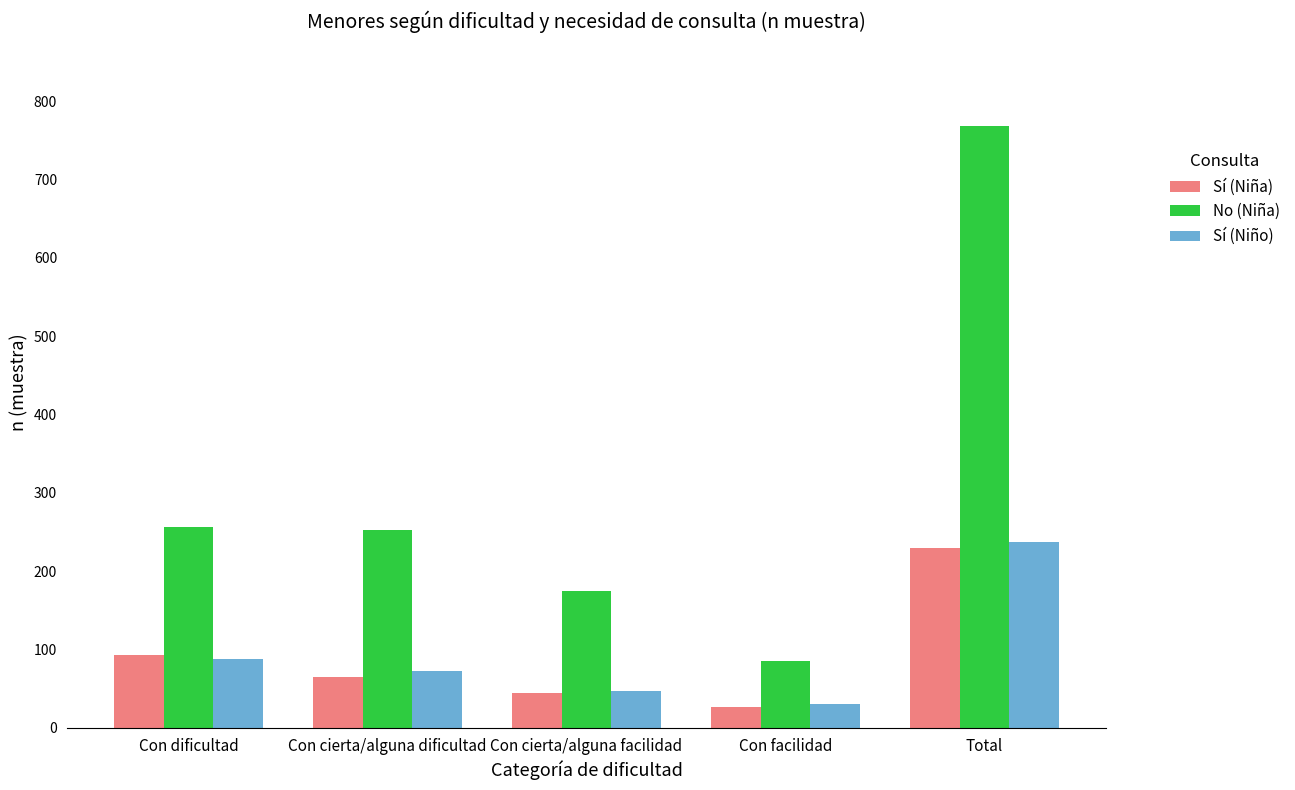

What is the smallest value displayed?

27